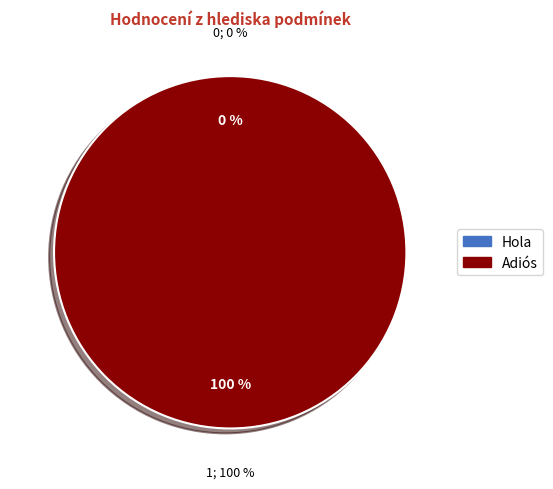

Is it true that Hola is 0% of the pie?

True